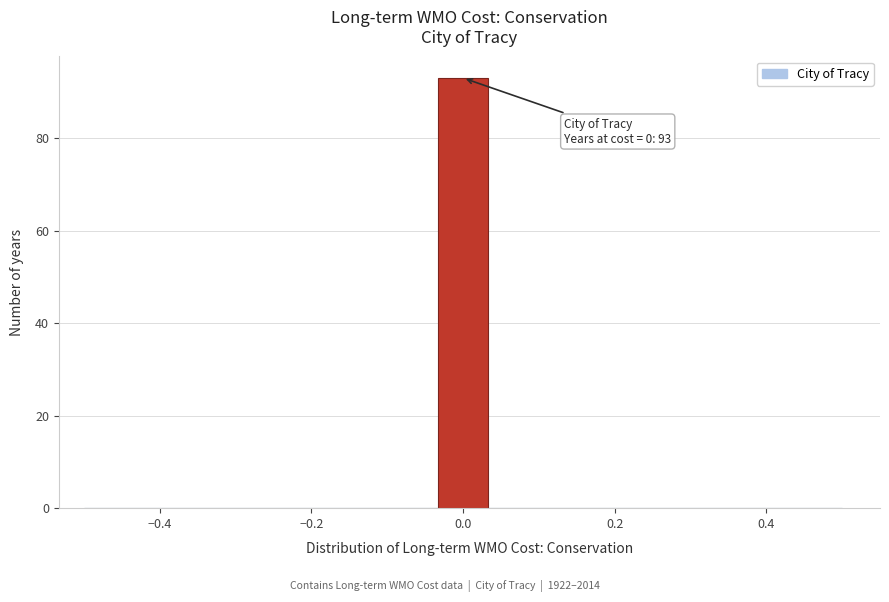

Around what value on the x-axis is the tallest bar? Give the approximate position of its centre, as read against the axis.

0.00